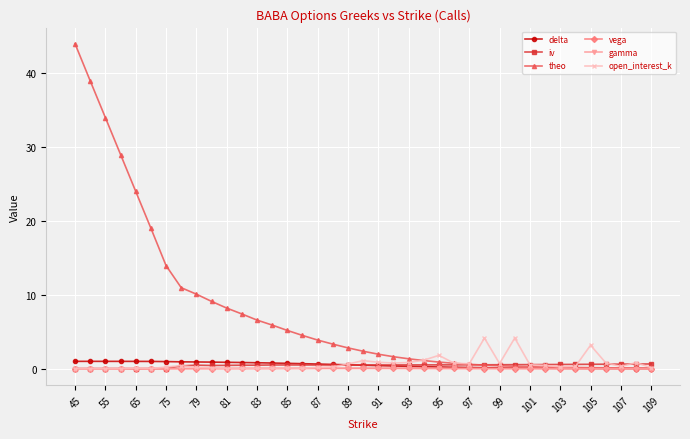

Does the chart display data point markers on the line(s)?

Yes